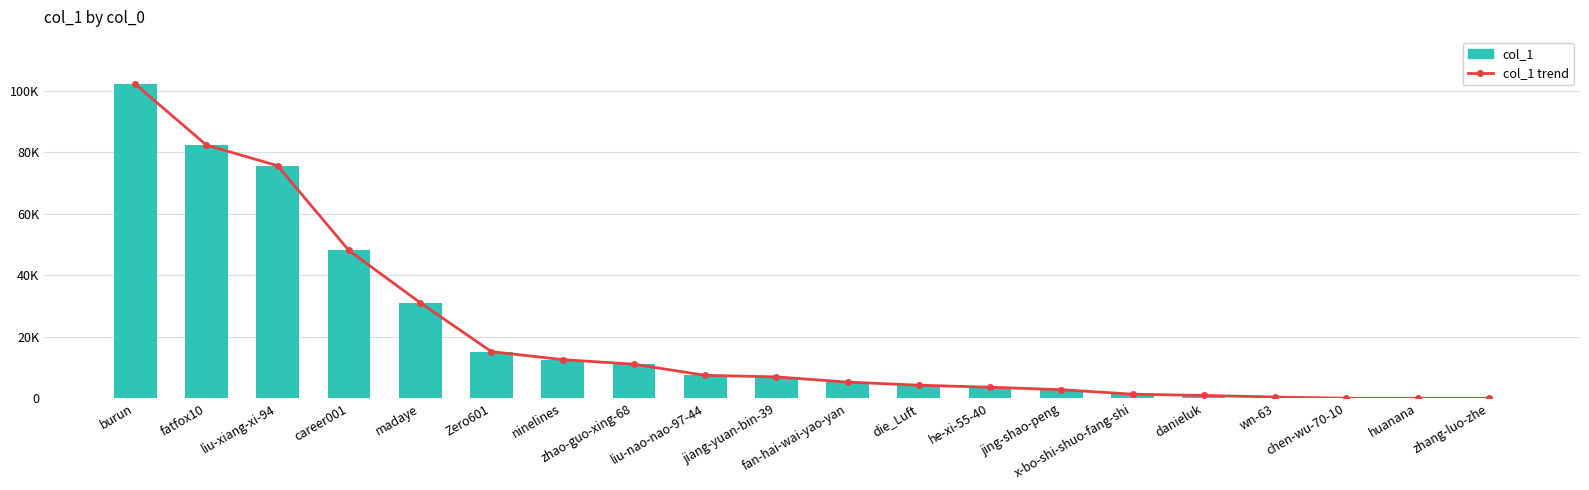

What are all the series names shown in the legend?

col_1, col_1 trend